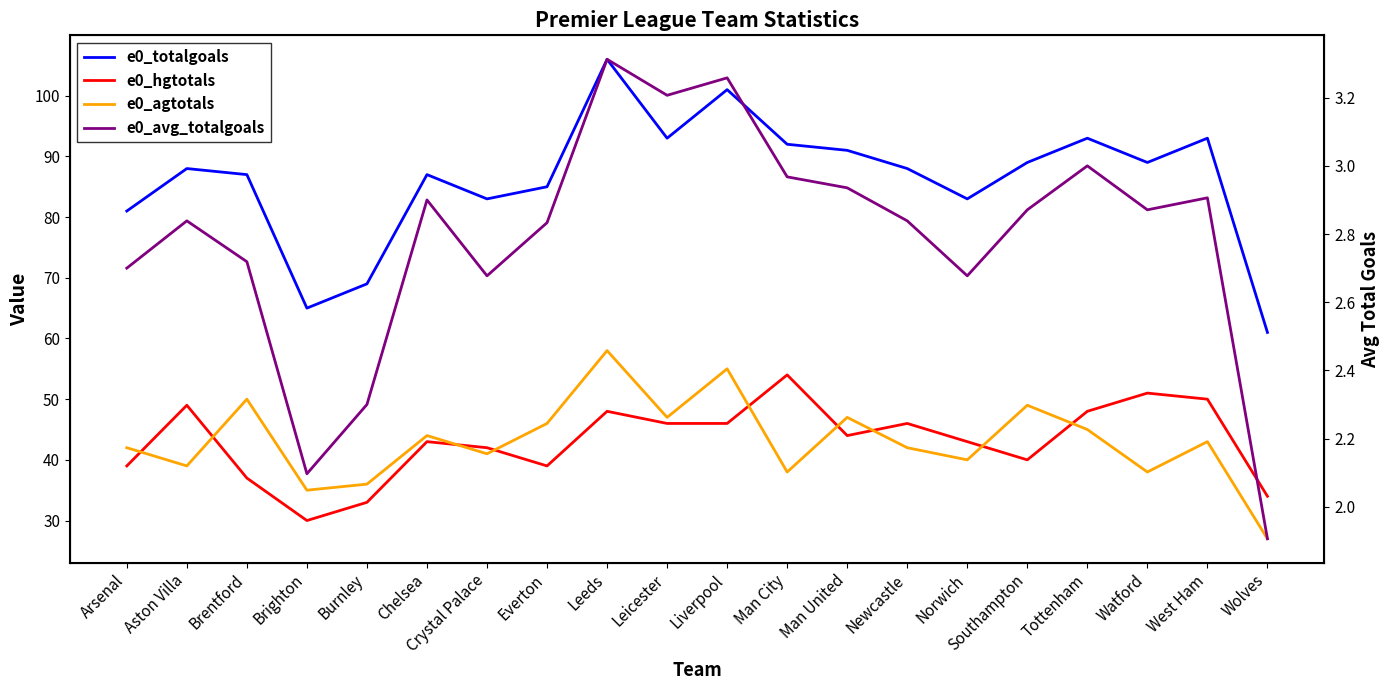

How many data points in e0_agtotals are above 43?

9